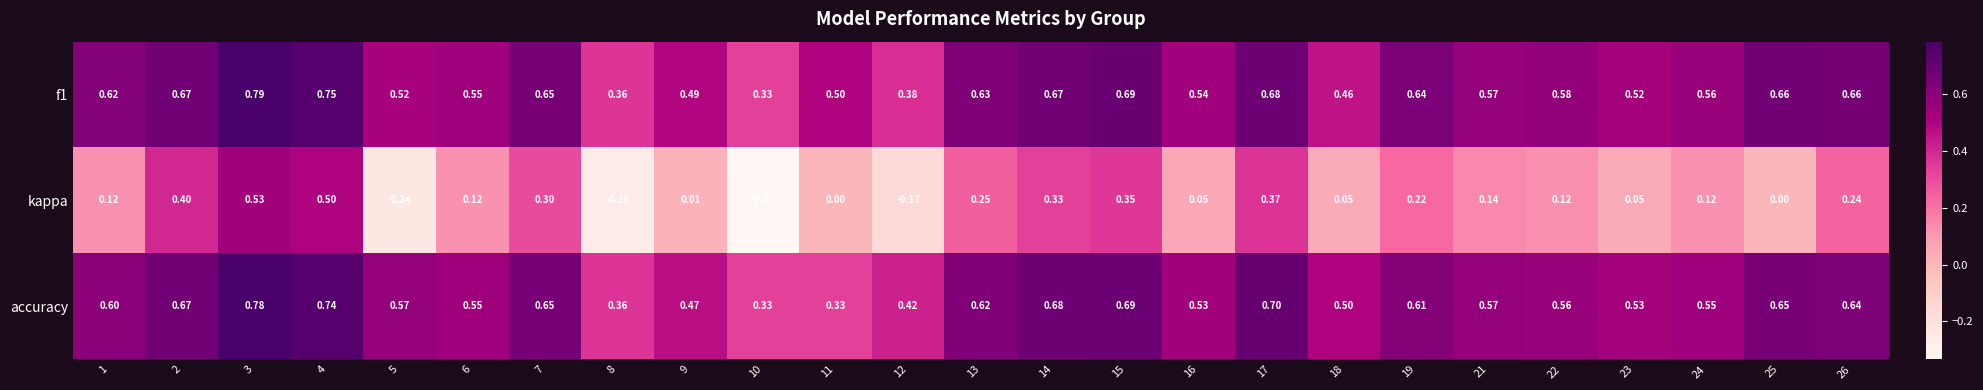

Is the value of kappa at 13 greater than the value of accuracy at 26?

No